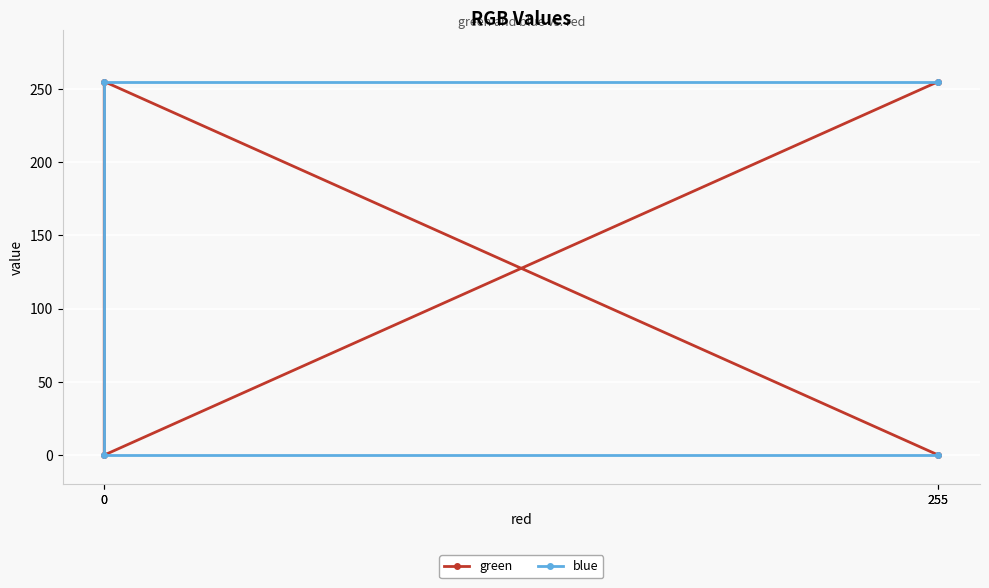

Which series changed the most between 255 and 0?

green